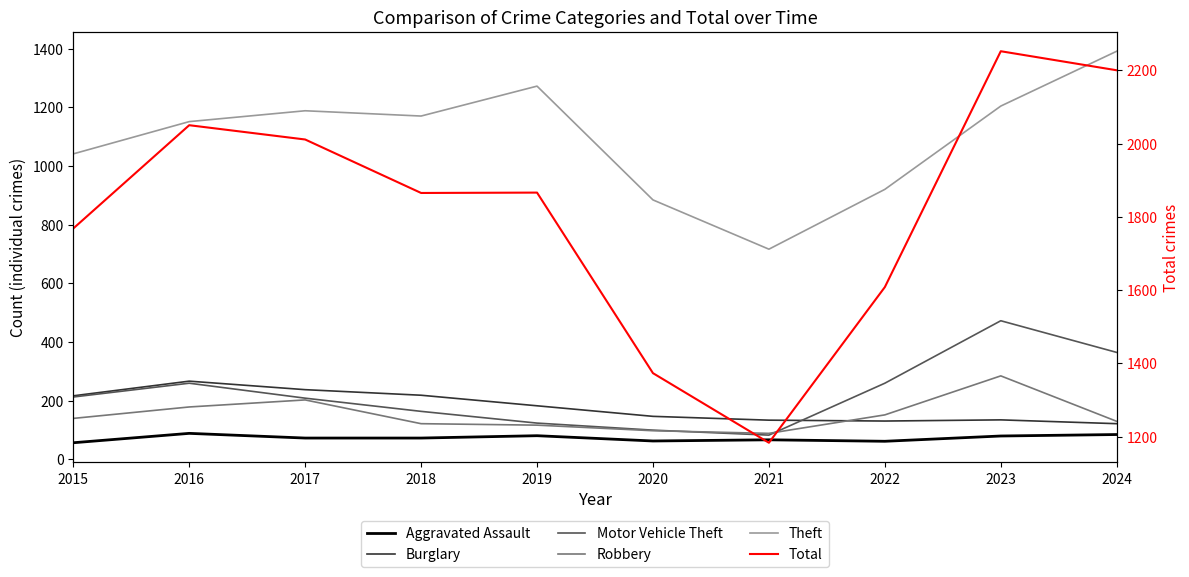

How many values in the Total series are below 1866?

5